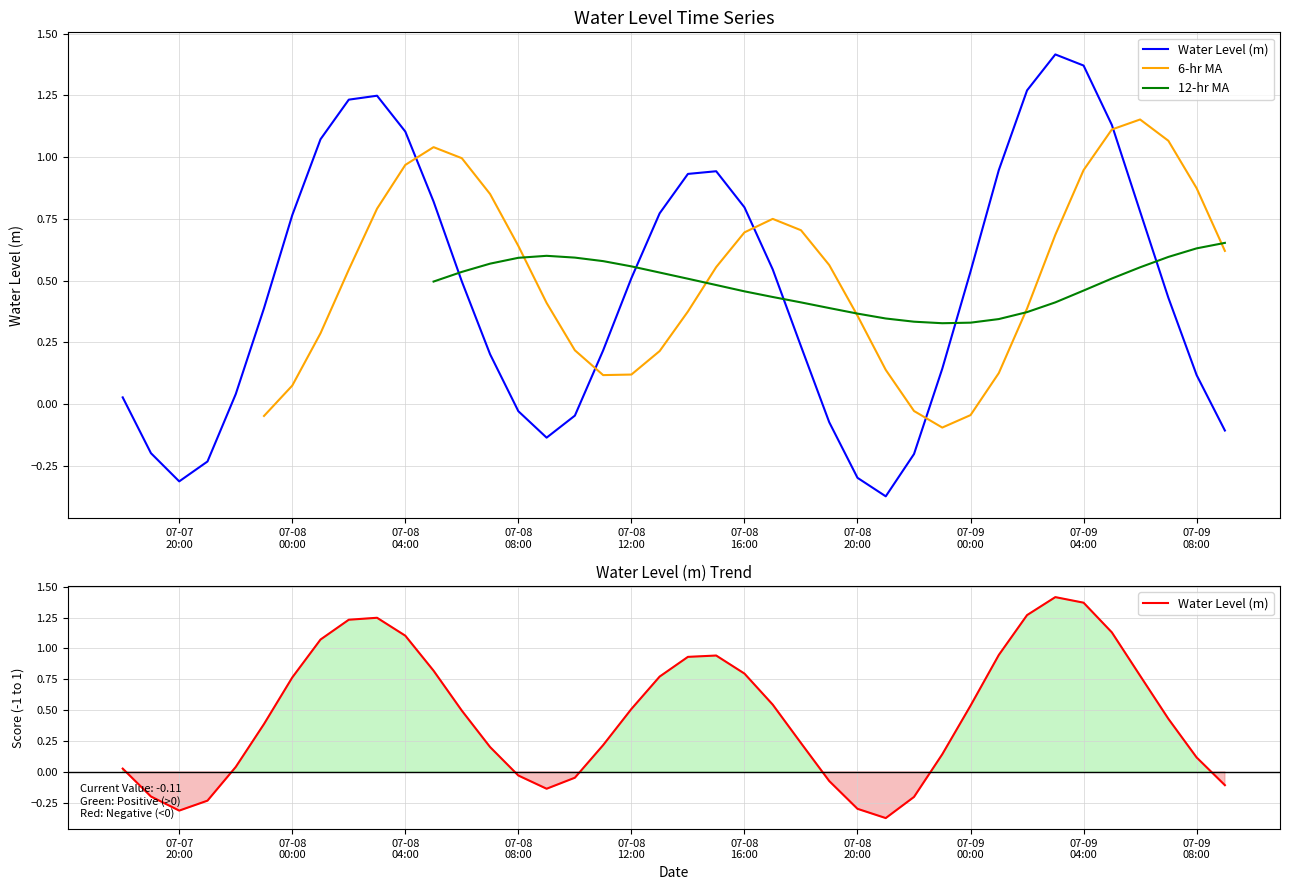

At which category is the sum across all series the highest?

07-09 04:00